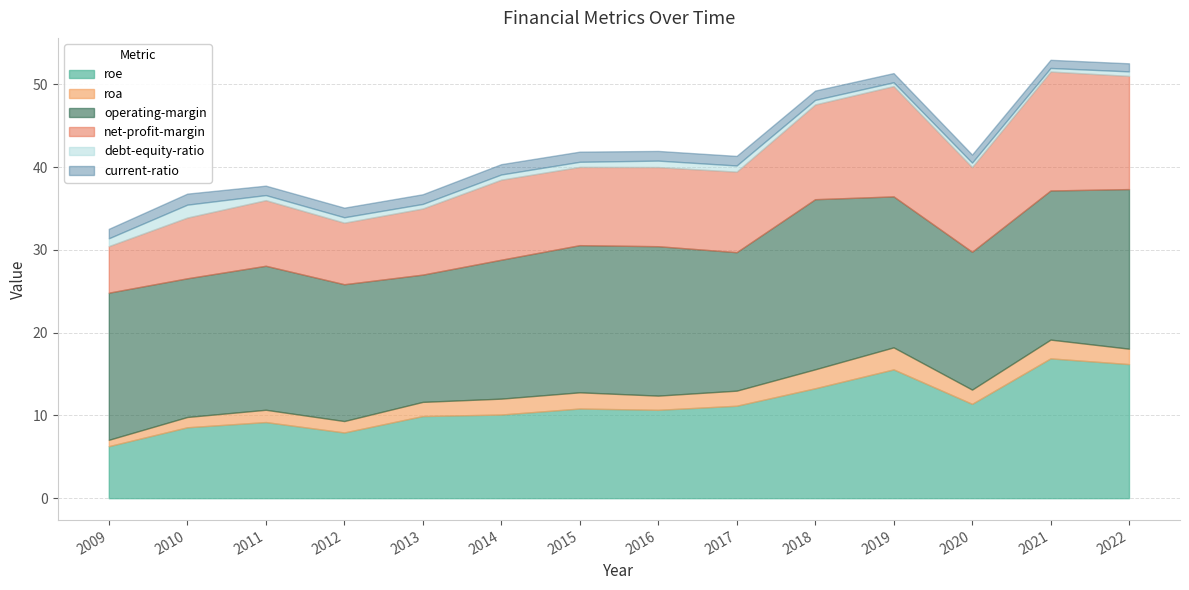

Rank the series at 2016 from lowest to highest value.

debt-equity-ratio, current-ratio, roa, net-profit-margin, roe, operating-margin